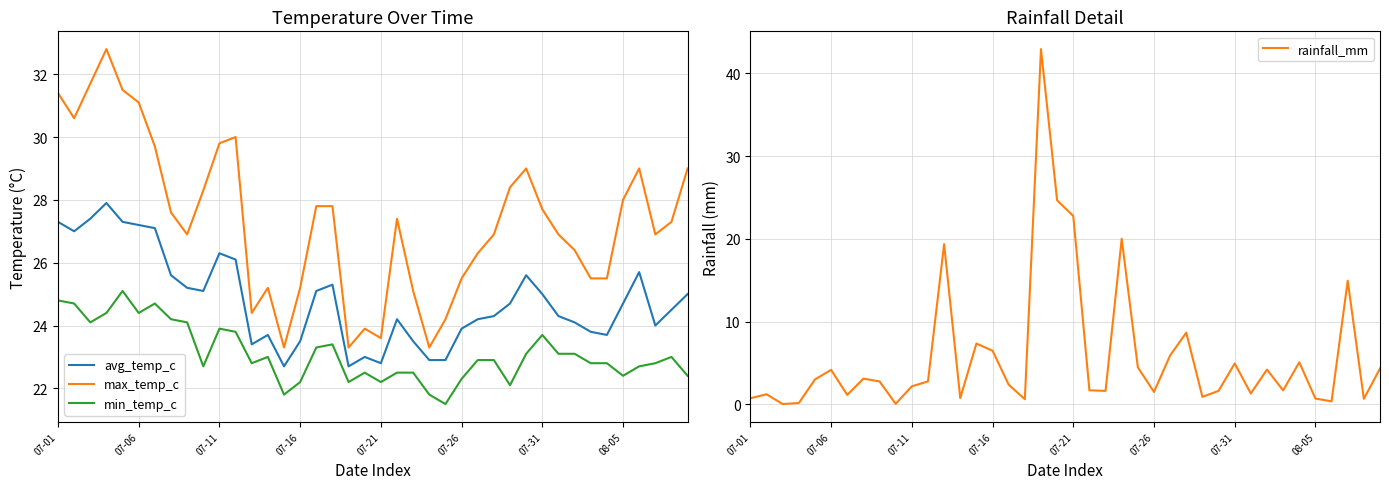

How many series are shown in this chart?

4